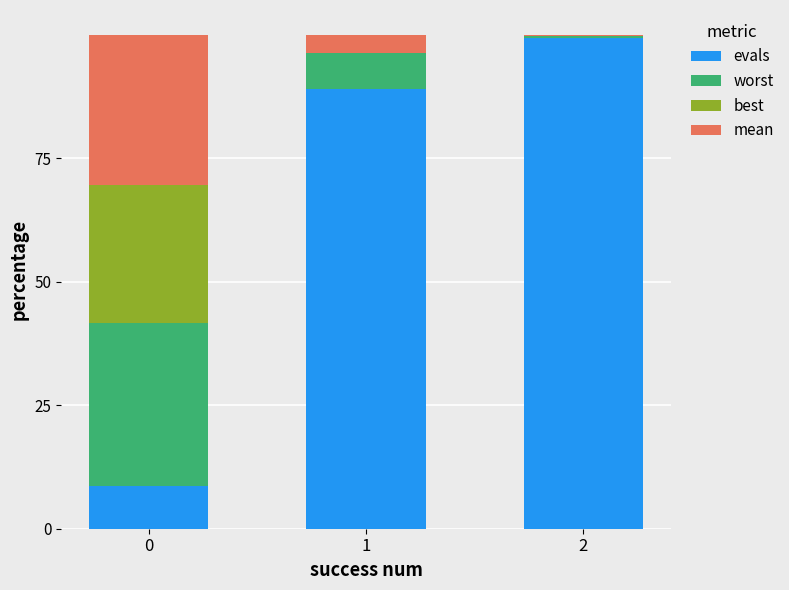

The value of evals at 0 is 5.1. True or false?

False